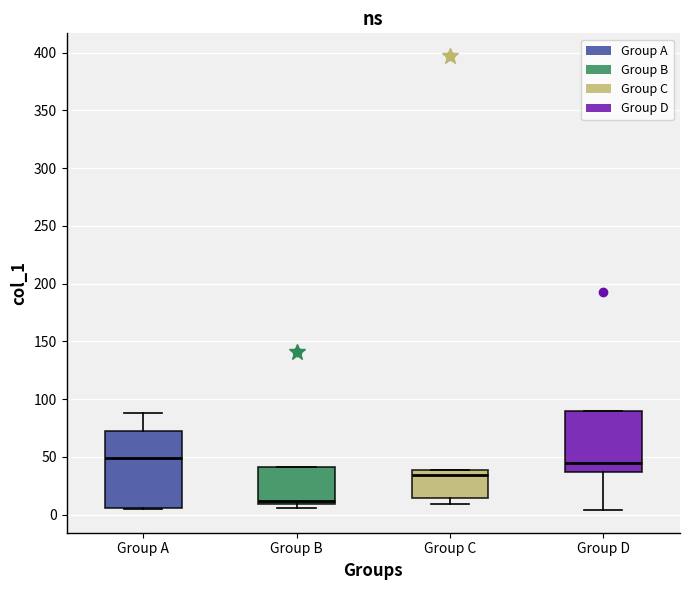

Comparing the boxes themselves (not the whiskers), which one is the tallest?

Group A